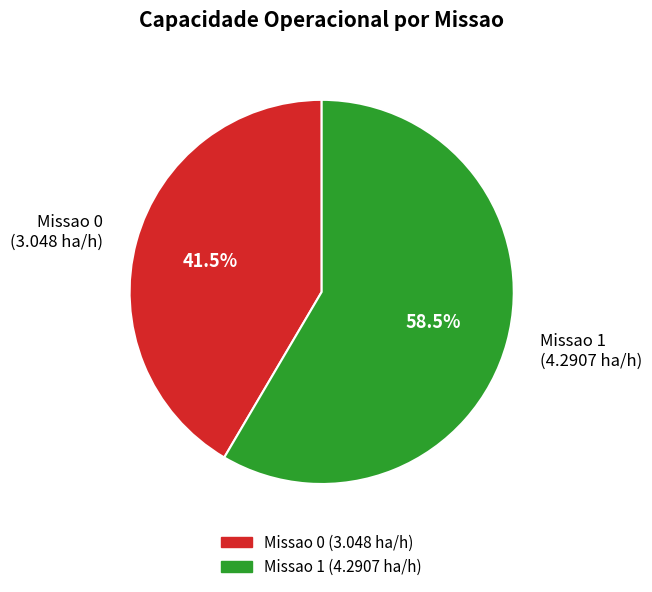

What percentage is NOT represented by Missao 0 (3.048 ha/h)?

58.5%